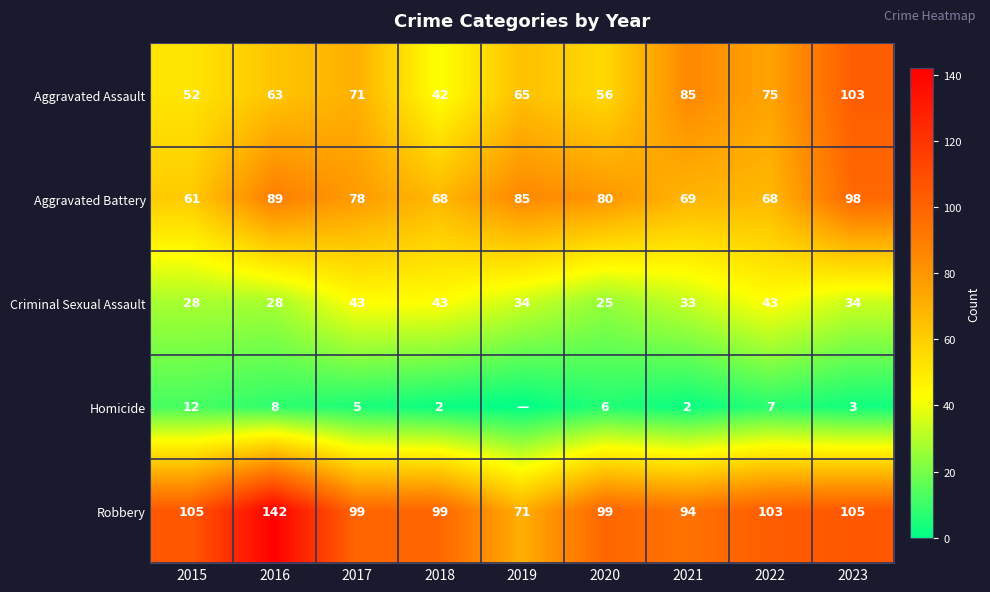

Which has a higher value, 2023 or 2022?

2023